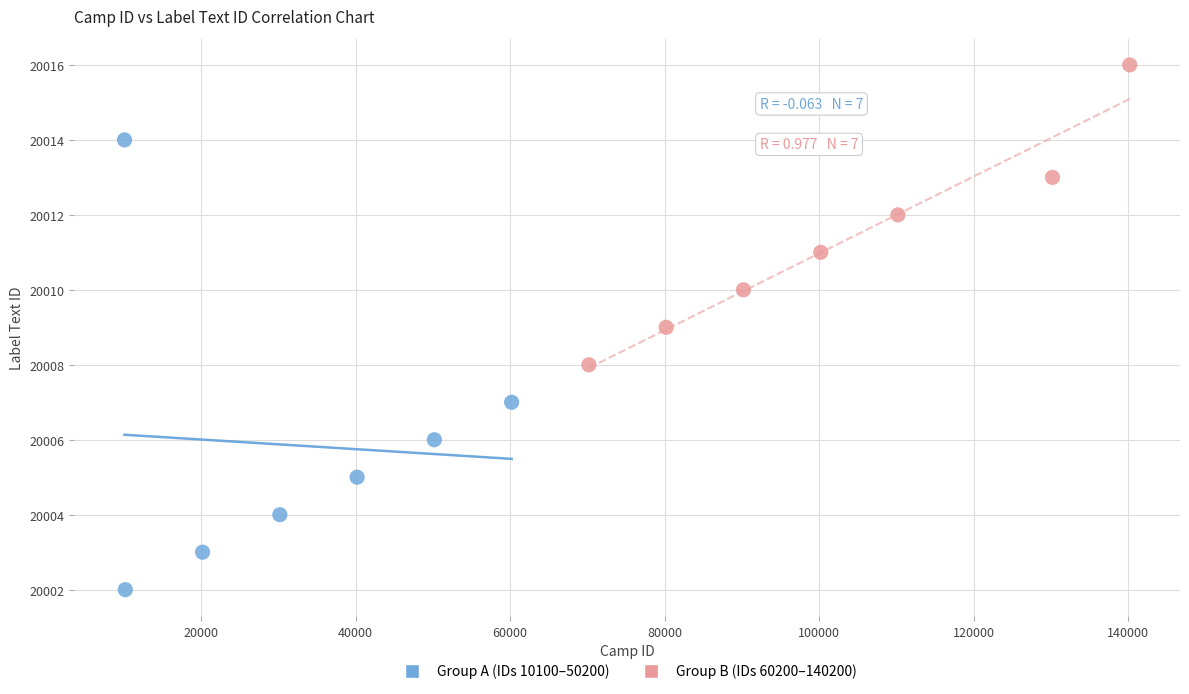

Which series has the largest Y range (max minus min)?

Group A (IDs 10100–50200)